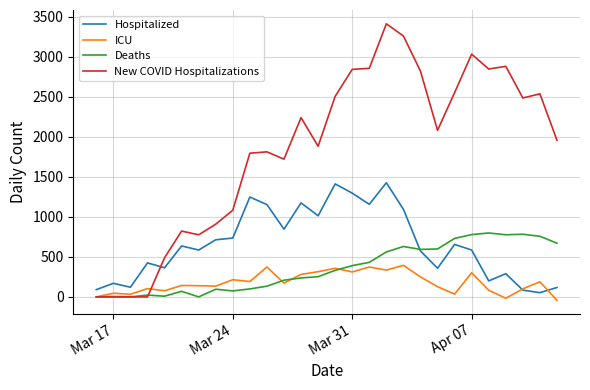

What is the lowest value of the Hospitalized series?

53